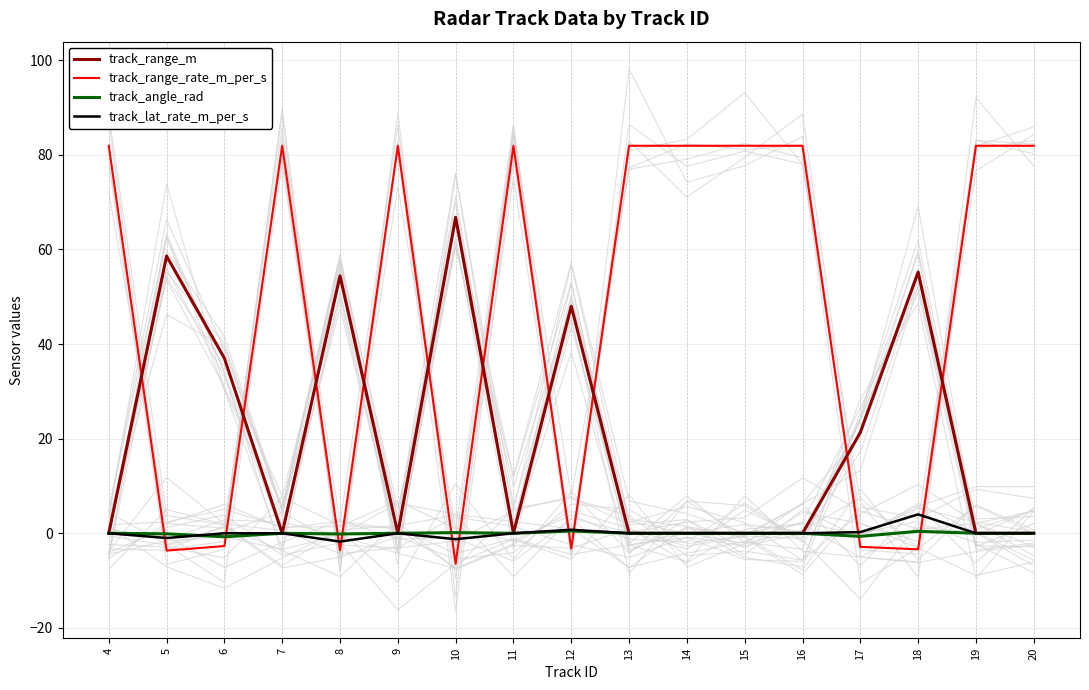

Which category has the lowest value in the track_lat_rate_m_per_s series?

8